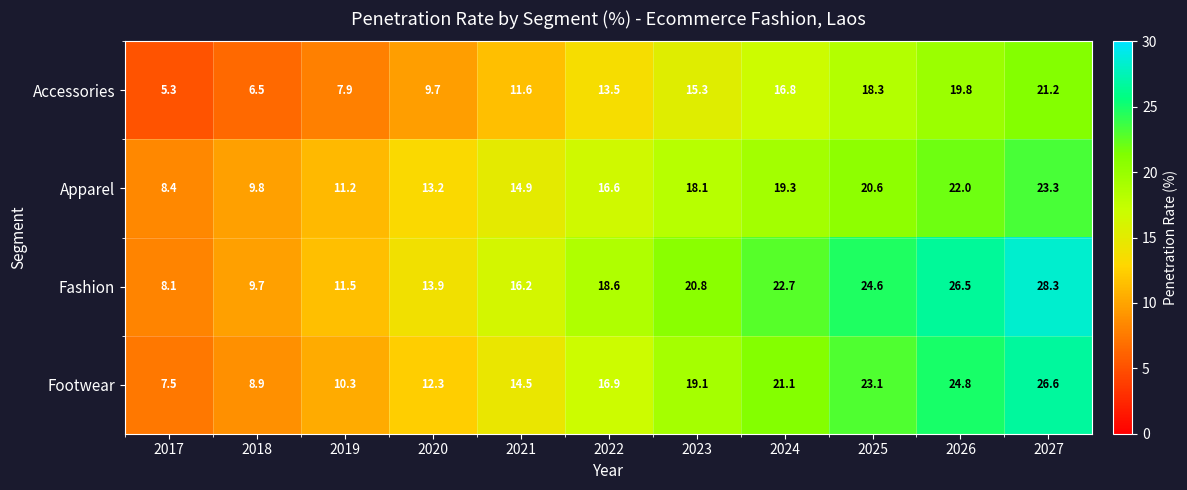

Rank the categories by Footwear value from lowest to highest.

2017, 2018, 2019, 2020, 2021, 2022, 2023, 2024, 2025, 2026, 2027